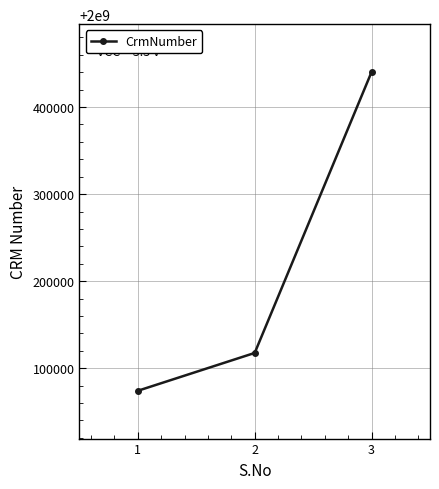

Where is the data nearest to the value 2000257188?

2